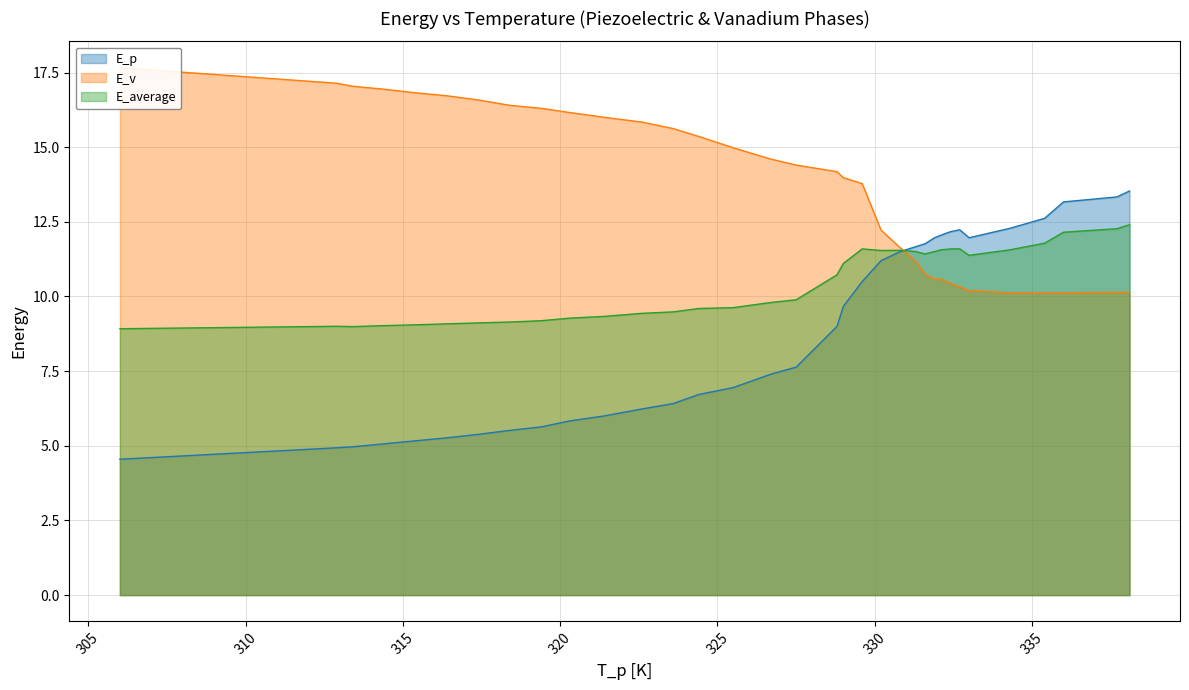

Reading left to right, list all the values displayed in this chart.

E_p: 4.5	4.9	5.0	5.1	5.2	5.3	5.4	5.5	5.6	5.8	6.0	6.2	6.4	6.7	7.0	7.4	7.6	9.0	9.7	10.5	11.2	11.5	11.7	11.8	12.0	12.1	12.2	12.2	12.0	12.3	12.6	13.2	13.3	13.5
E_v: 17.7	17.1	17.0	16.9	16.8	16.7	16.6	16.4	16.3	16.2	16.0	15.8	15.6	15.4	15.0	14.6	14.4	14.2	14.0	13.8	12.2	11.6	11.2	10.7	10.6	10.6	10.4	10.3	10.2	10.1	10.1	10.1	10.1	10.1
E_average: 8.9	9.0	9.0	9.0	9.1	9.1	9.1	9.1	9.2	9.3	9.3	9.4	9.5	9.6	9.6	9.8	9.9	10.7	11.1	11.6	11.5	11.5	11.5	11.4	11.5	11.6	11.6	11.6	11.4	11.6	11.8	12.2	12.3	12.4